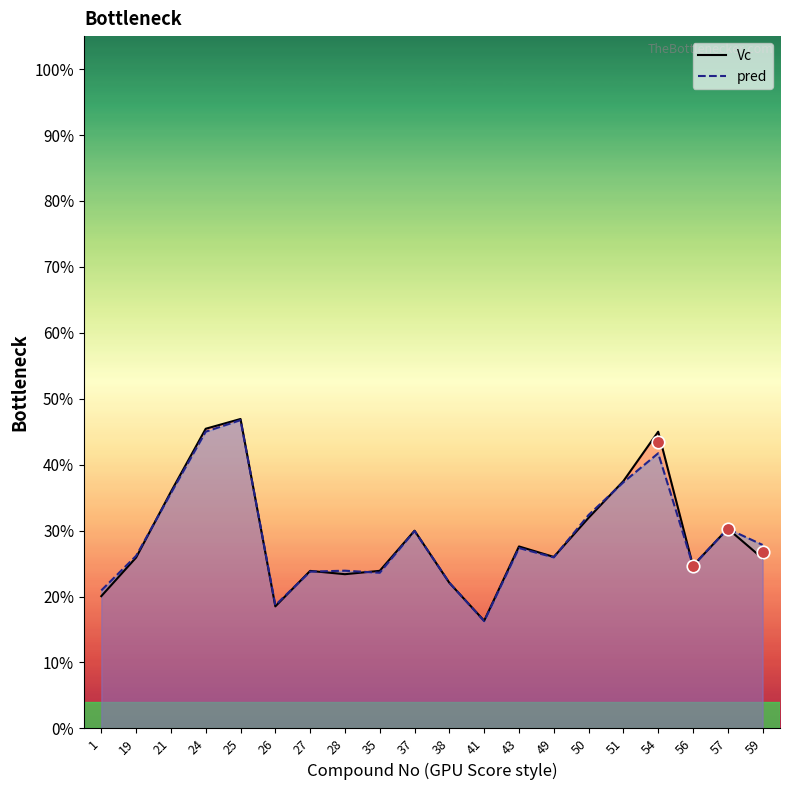

Does the chart have visible grid lines?

No